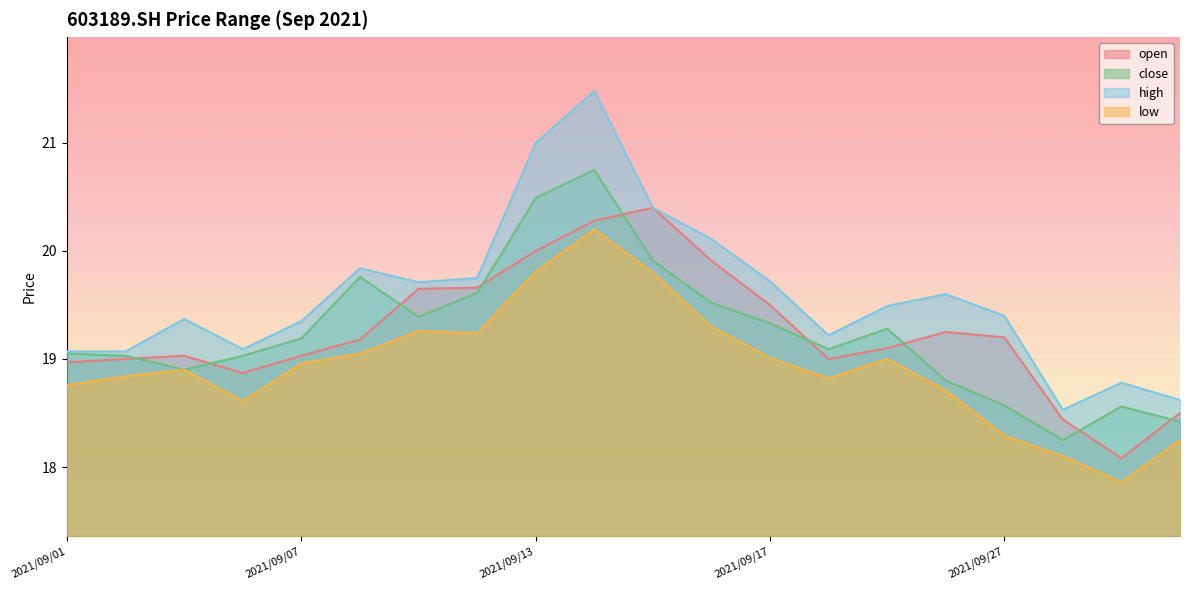

Where is the first local minimum for open?

2021/09/06